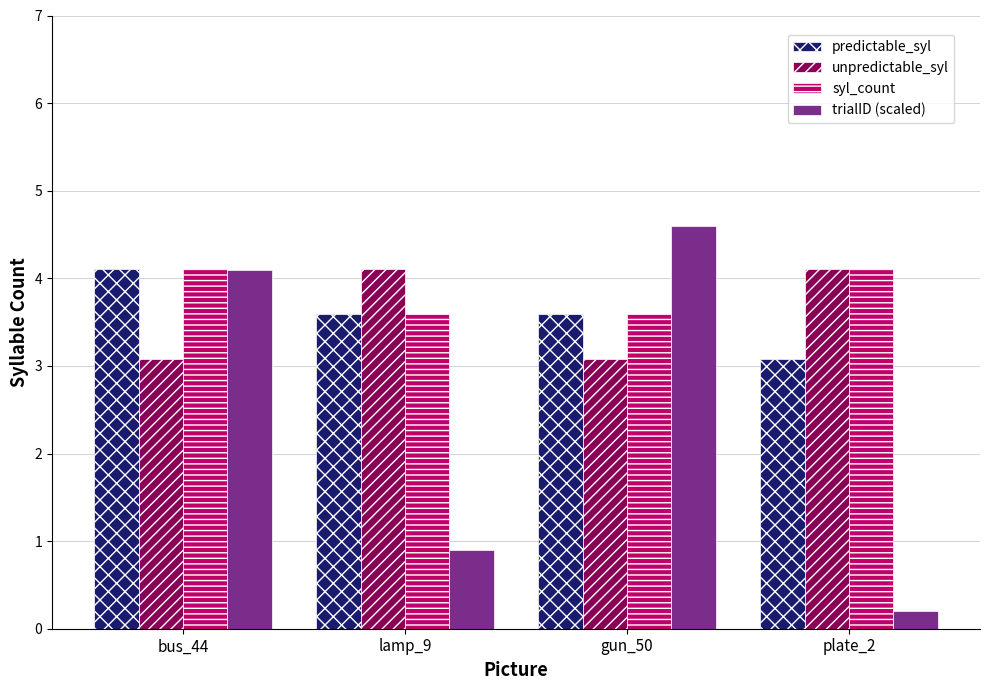

Which series has the largest total across all categories?

syl_count